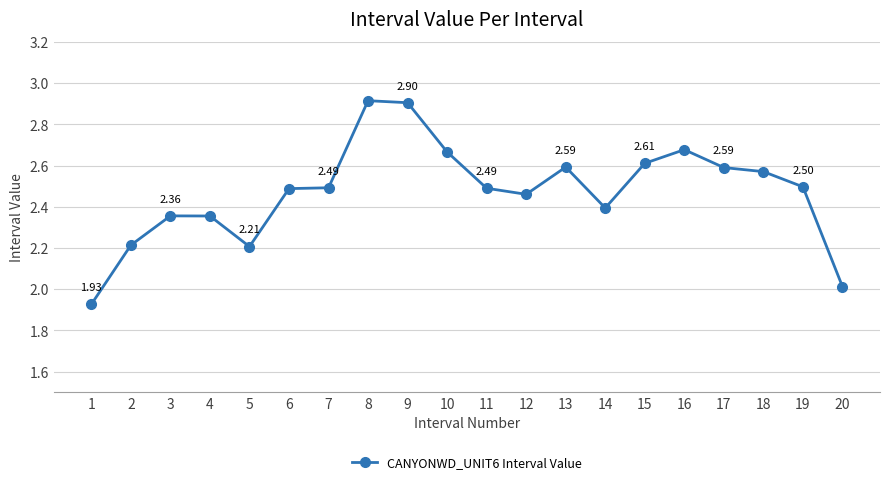

Does the chart display data point markers on the line(s)?

Yes